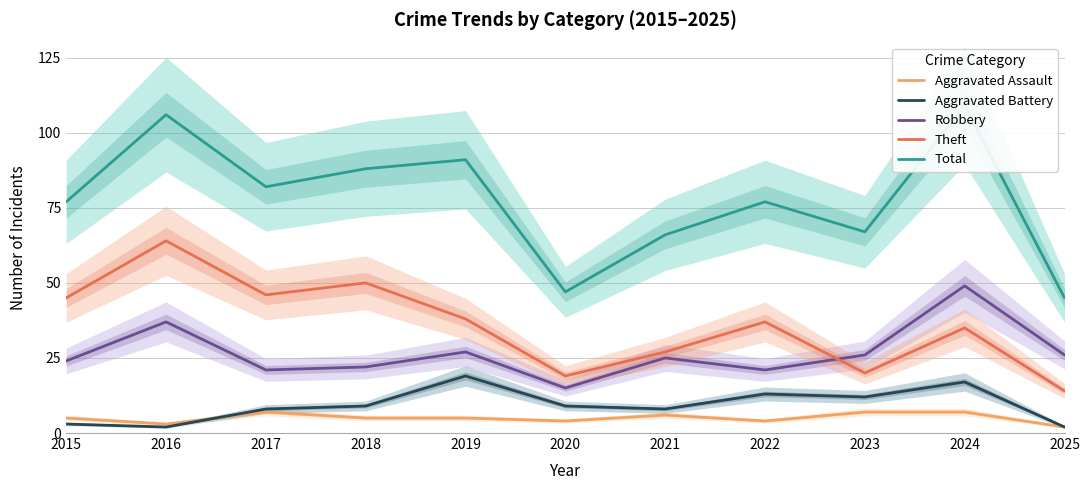

What is the sum of the Aggravated Battery values at 2025 and 2022?

15